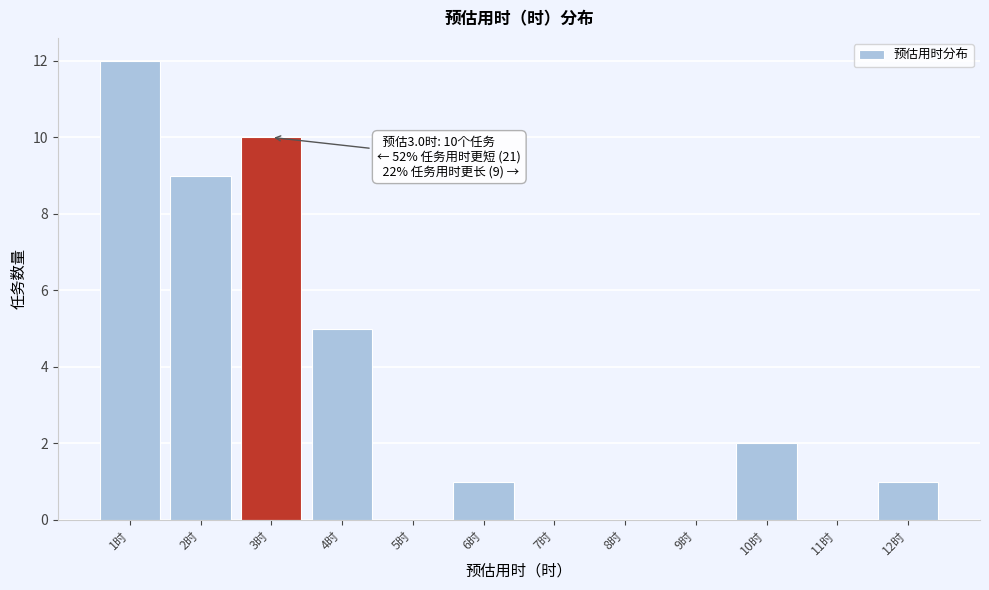

Over which range of the x-axis is the bar tallest?

0.5 to 1.5